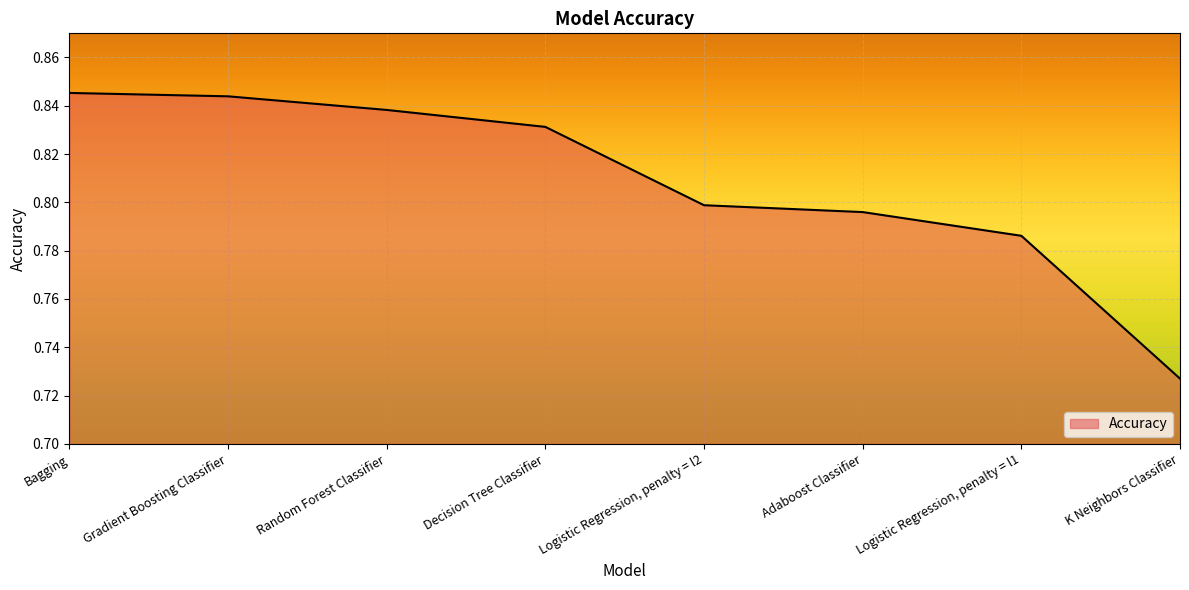

Rank the categories by value from lowest to highest.

K Neighbors Classifier, Logistic Regression, penalty = l1, Adaboost Classifier, Logistic Regression, penalty = l2, Decision Tree Classifier, Random Forest Classifier, Gradient Boosting Classifier, Bagging